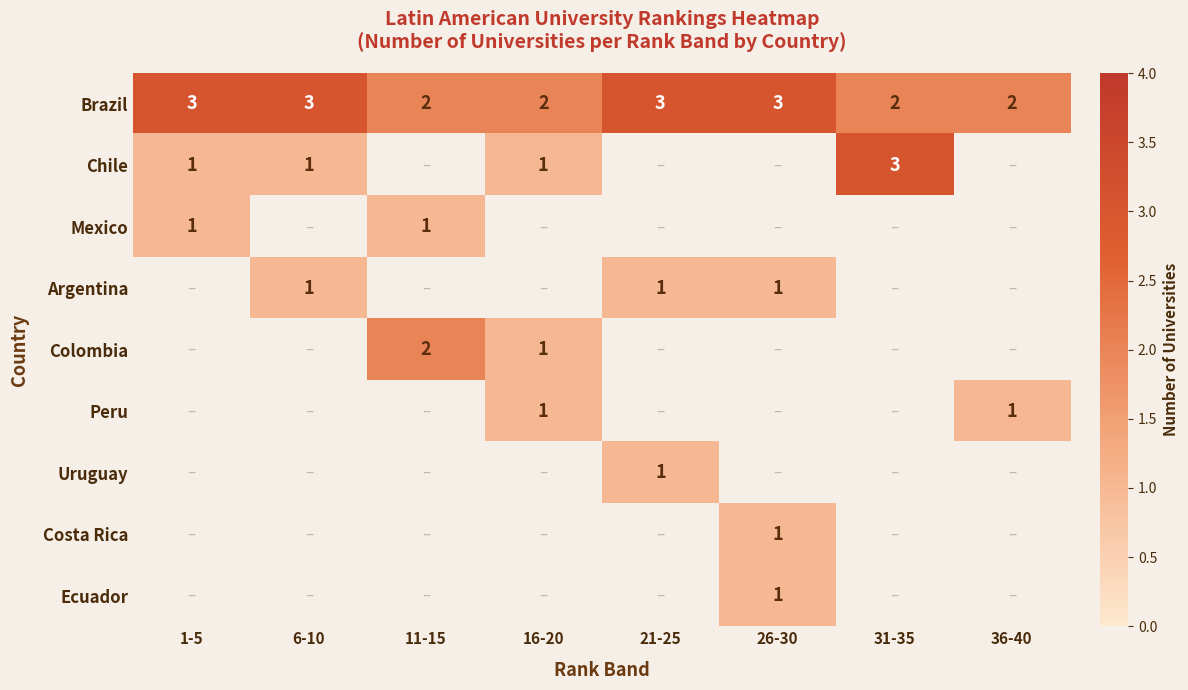

The value of Peru at 36-40 is 1. True or false?

True